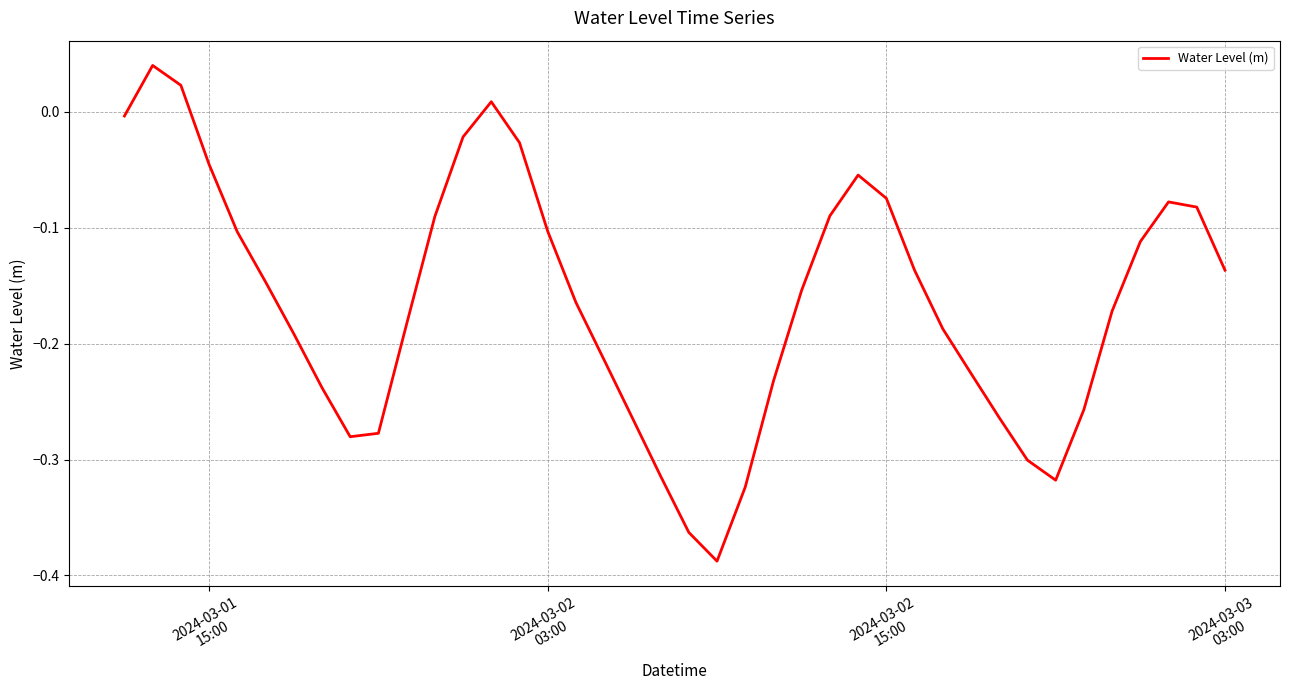

What is the difference between the maximum and minimum values?

0.4